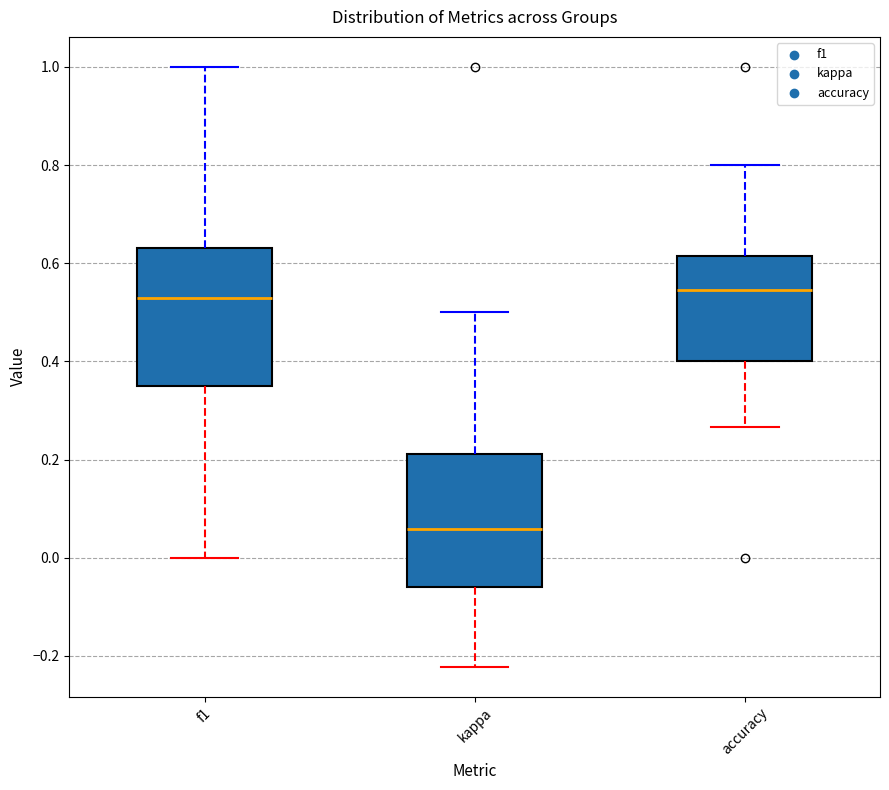

Reading left to right, transcribe this box plot: for each box, give where its median line is, the range the box spans, and where its two whiskers end, as read against the y-axis. The values are not printed on the chart, so give them approximately, as read against the axis.

f1: median 0.52, box 0.36 to 0.64, whiskers 0.00 to 1.00
kappa: median 0.06, box -0.06 to 0.22, whiskers -0.22 to 0.50
accuracy: median 0.54, box 0.40 to 0.62, whiskers 0.26 to 0.80